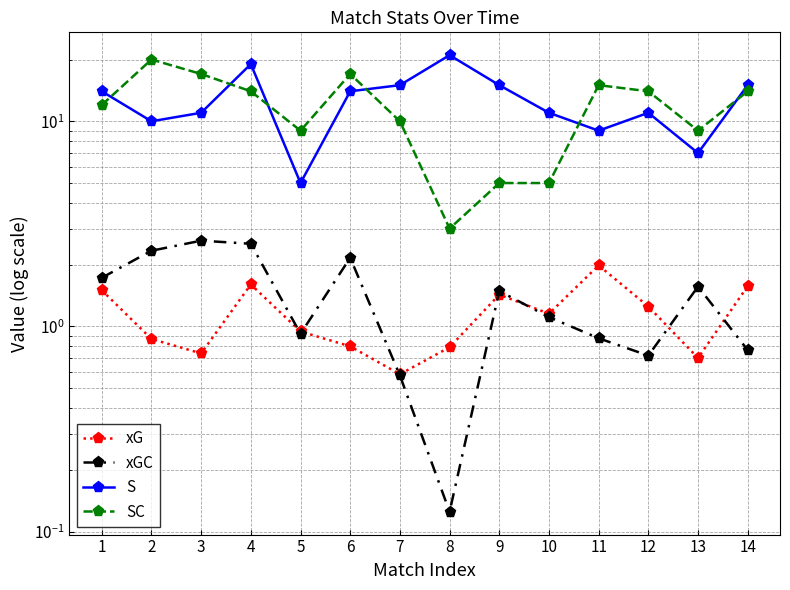

How many distinct data groups are displayed?

4